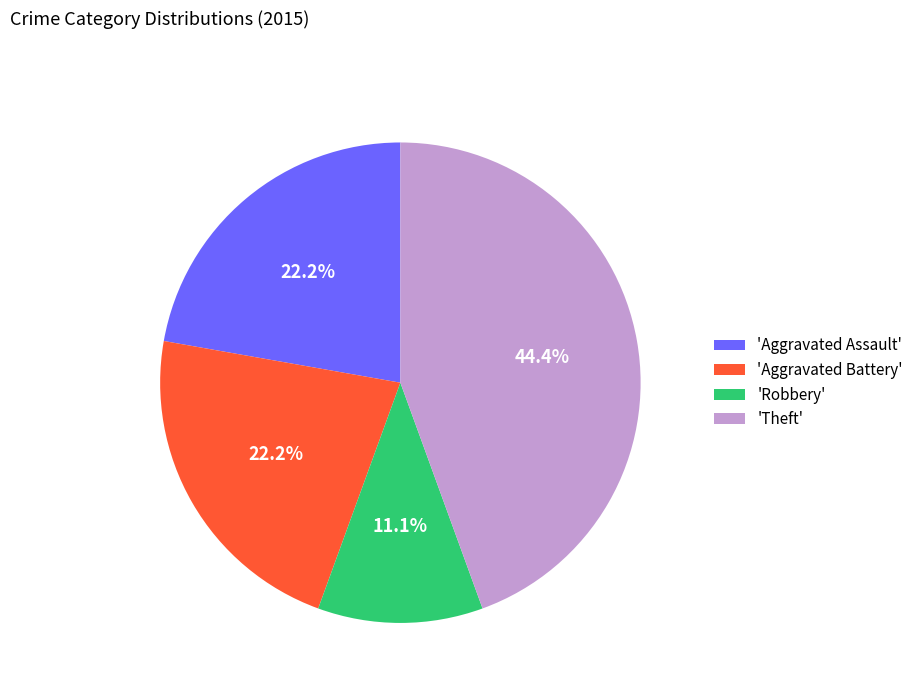

Which category has the smallest portion of the pie?

'Robbery'